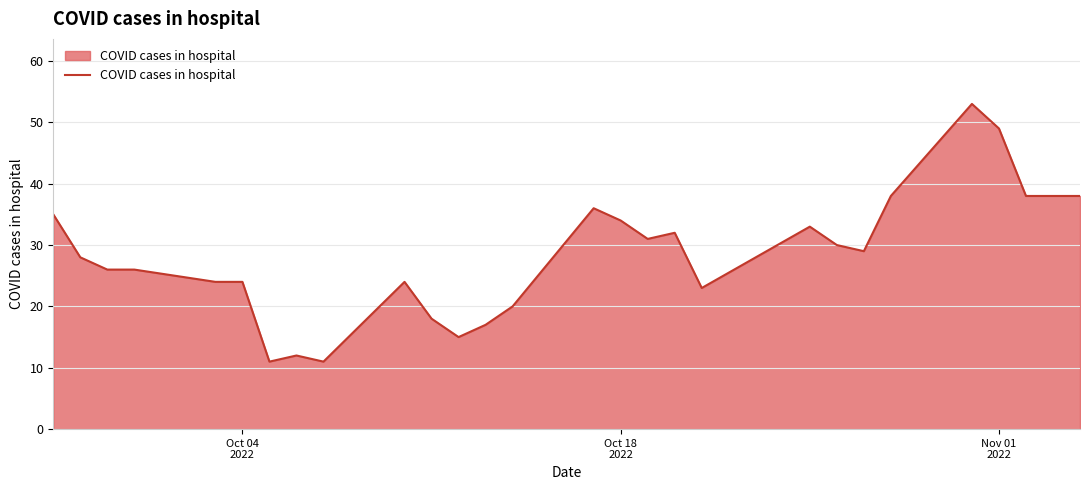

Does the chart have visible grid lines?

Yes